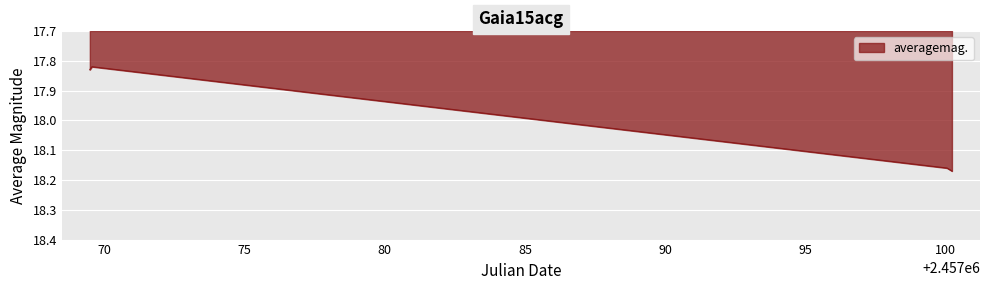

What is the sum of all values?

72.0